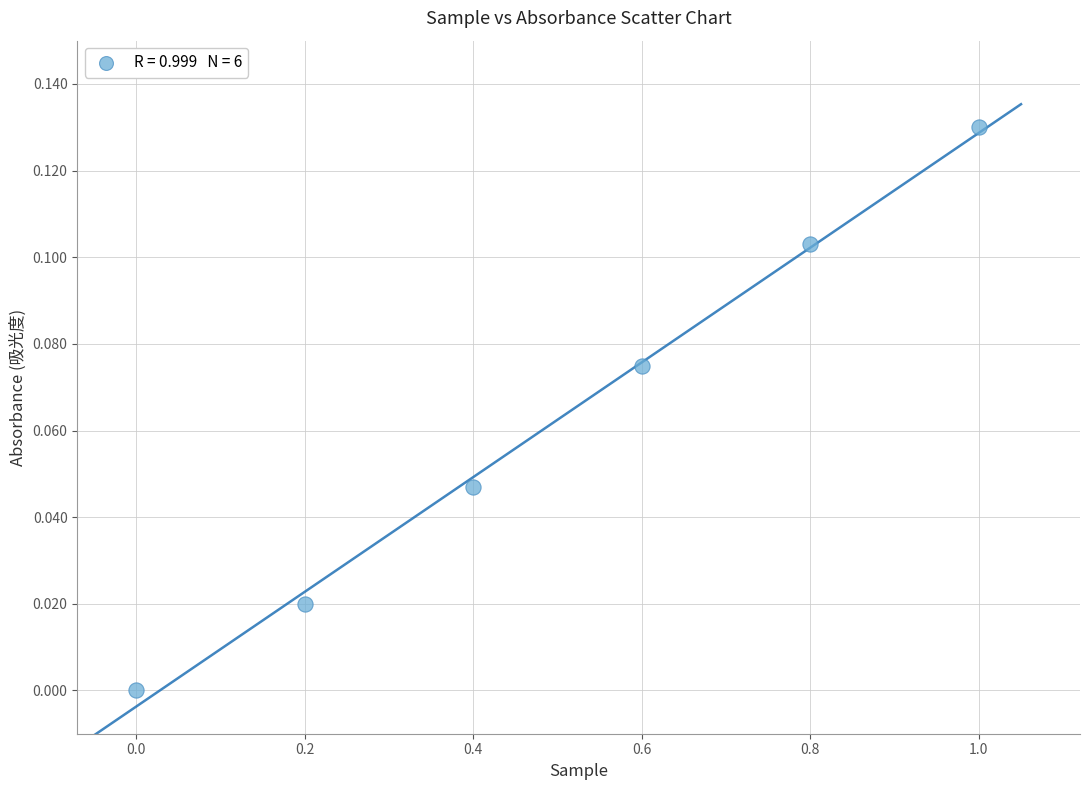

What is the average X value?

0.5